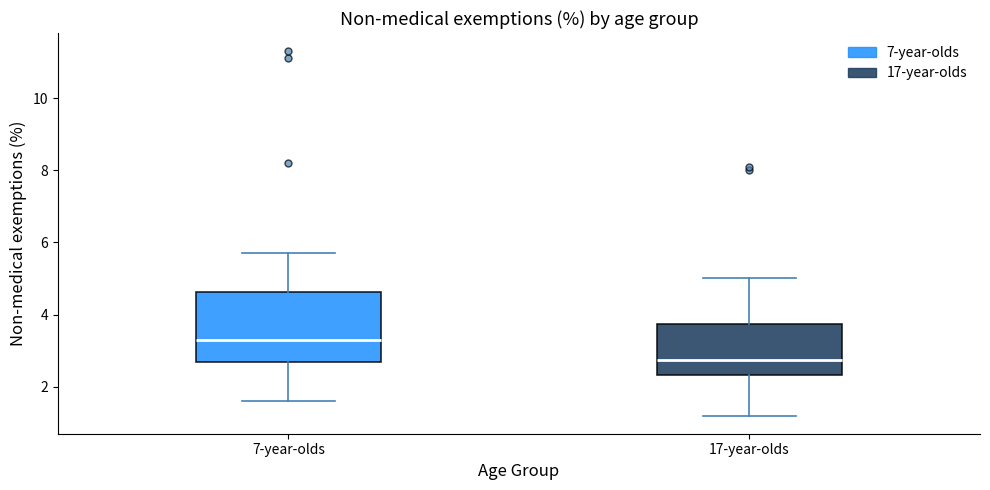

Reading left to right, transcribe this box plot: for each box, give where its median line is, the range the box spans, and where its two whiskers end, as read against the y-axis. The values are not printed on the chart, so give them approximately, as read against the axis.

7-year-olds: median 3.4, box 2.6 to 4.6, whiskers 1.6 to 5.8
17-year-olds: median 2.8, box 2.4 to 3.8, whiskers 1.2 to 5.0